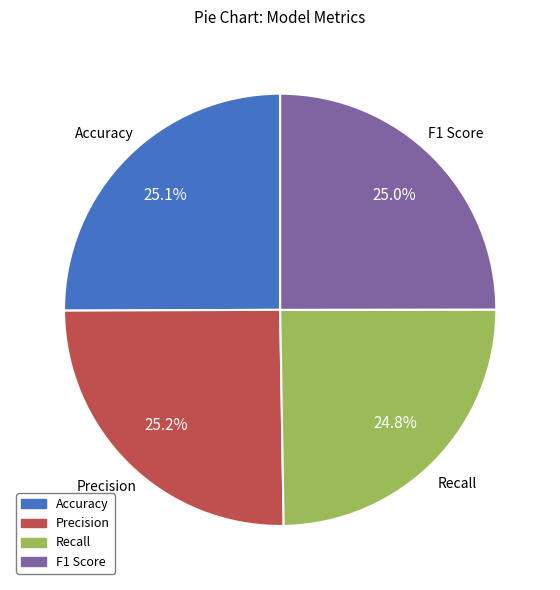

How much of the chart is everything except Precision?

74.8%